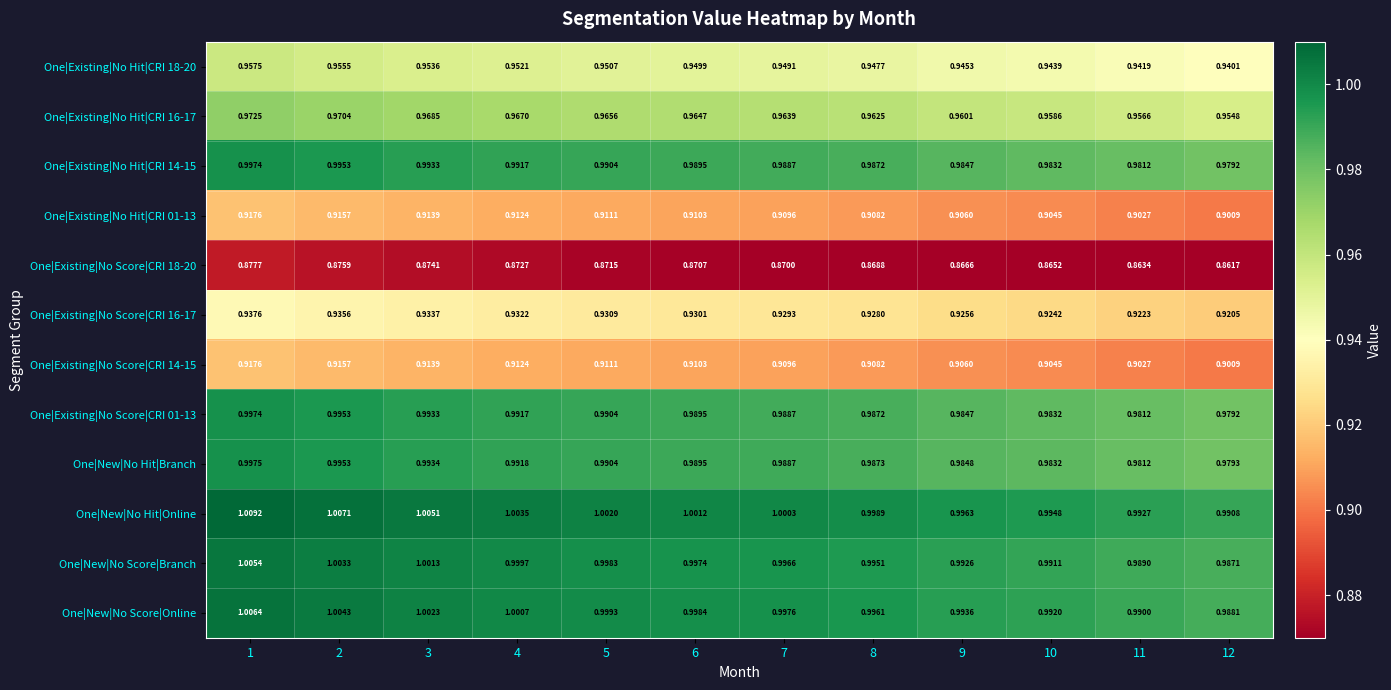

Which series has the widest spread of values?

One|New|No Hit|Online